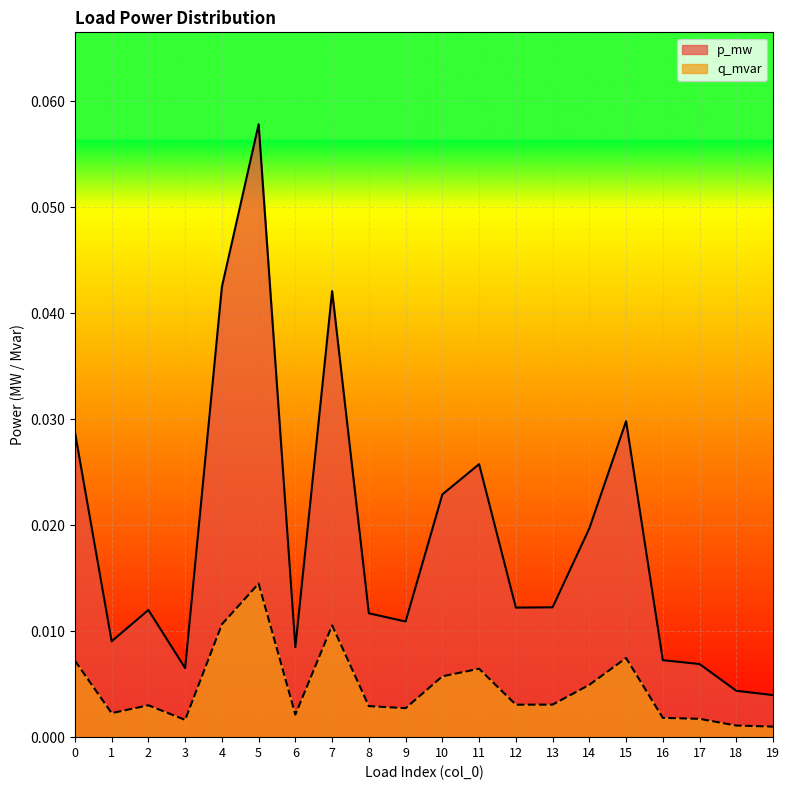

Which series has the largest range (max minus min)?

p_mw